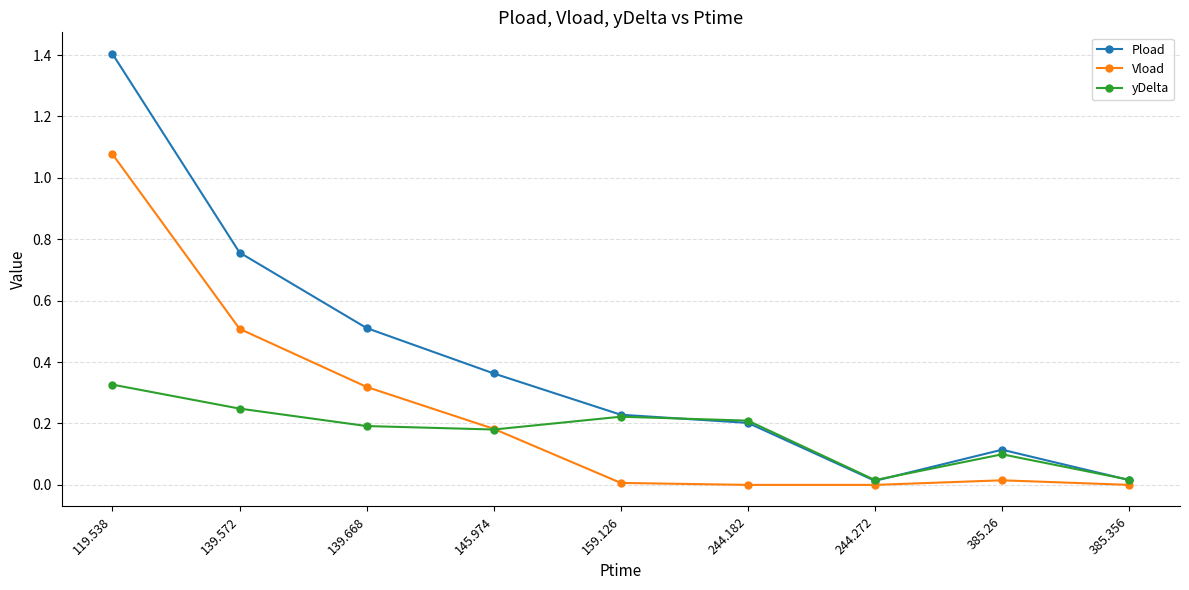

List the series in order of their peak value, highest first.

Pload, Vload, yDelta